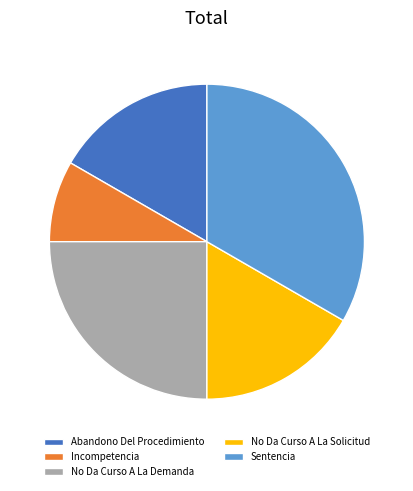

Is it true that Abandono Del Procedimiento is 11% of the pie?

False